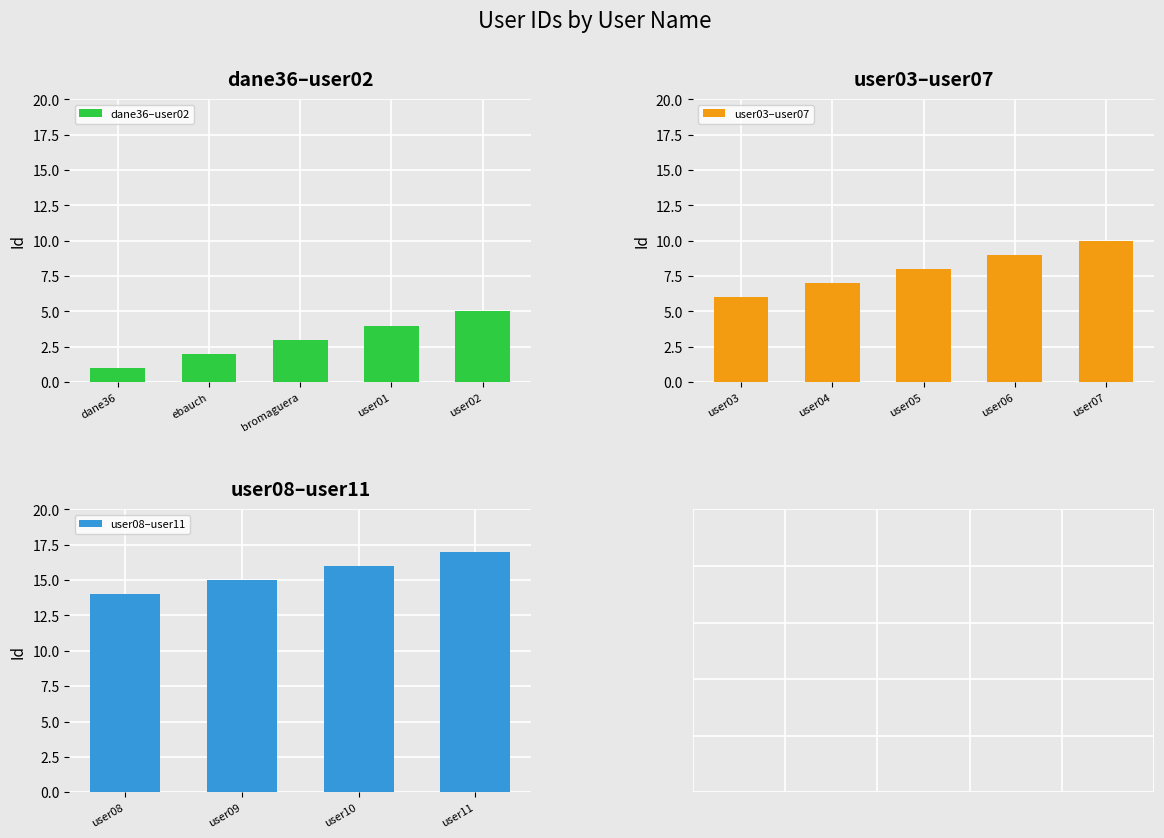

Rank the categories by value from highest to lowest.

user11, user10, user09, user08, user07, user06, user05, user04, user03, user02, user01, bromaguera, ebauch, dane36